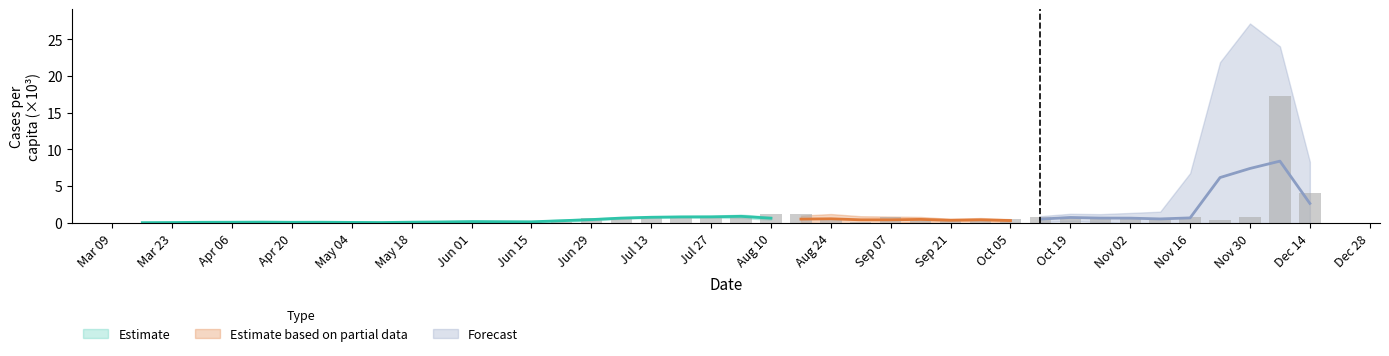

Reading right to left, transcribe all the data shown in this chart.

4.0	17.3	0.8	0.3	0.8	0.4	0.7	0.8	0.7	0.8	0.5	0.4	0.3	0.3	0.7	0.1	0.3	1.1	1.1	0.7	0.8	0.9	0.7	0.6	0.6	0.1	0.1	0.1	0.1	0.2	0.0	0.0	0.0	0.0	0.1	0.0	0.1	0.0	0.0	0.0